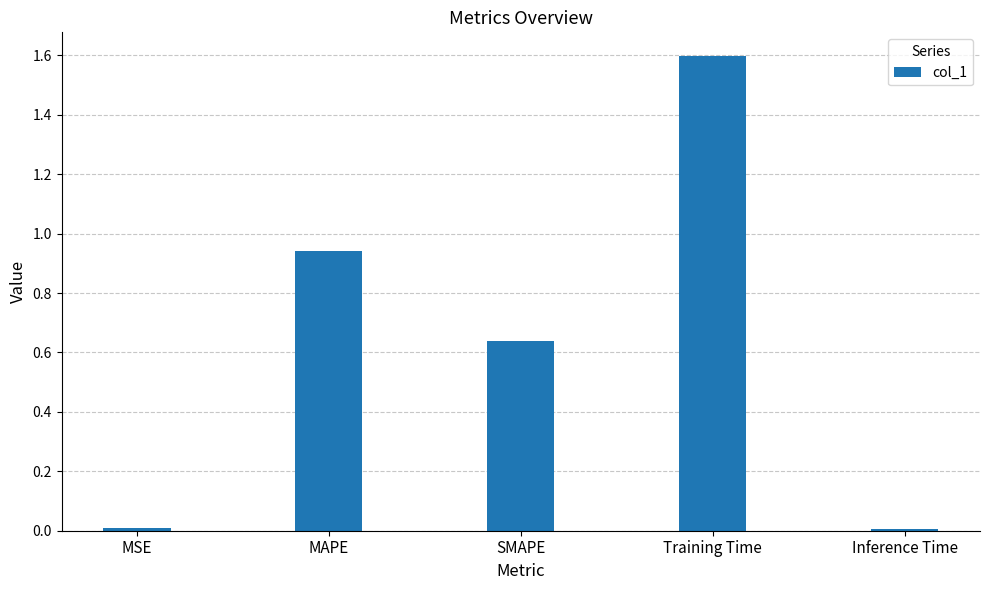

The chart shows a value of 0.4 at SMAPE. True or false?

False